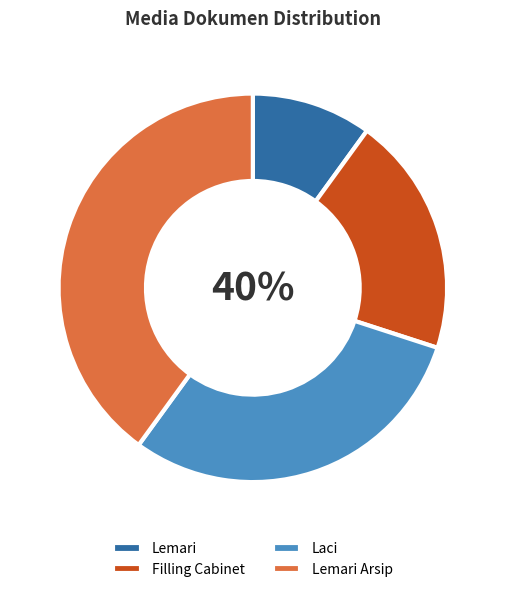

How many slices are in this pie chart?

4